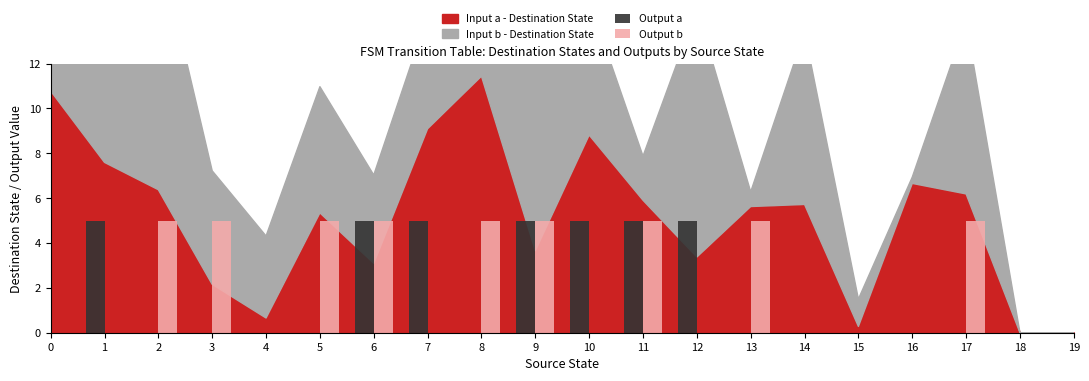

The value of Output a at 1 is 5. True or false?

True